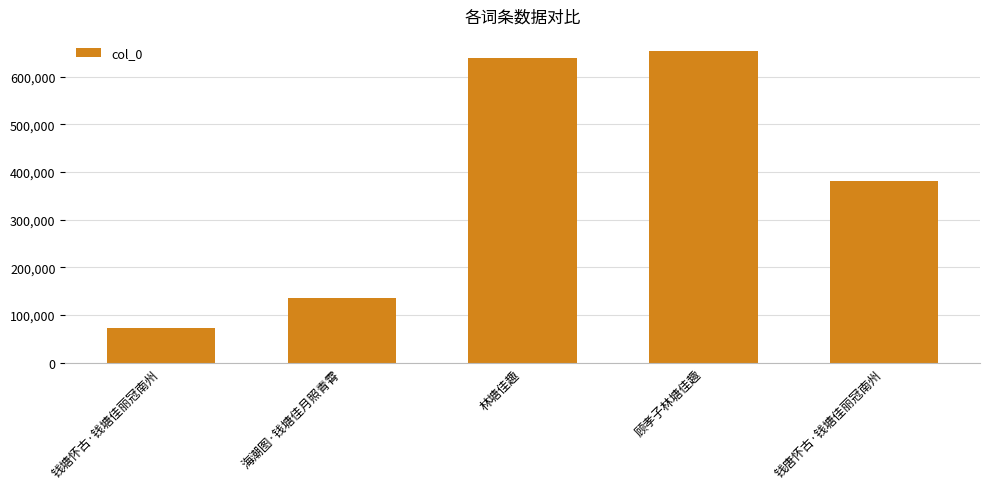

What is the approximate value at 顾孝子林塘佳趣?

652833